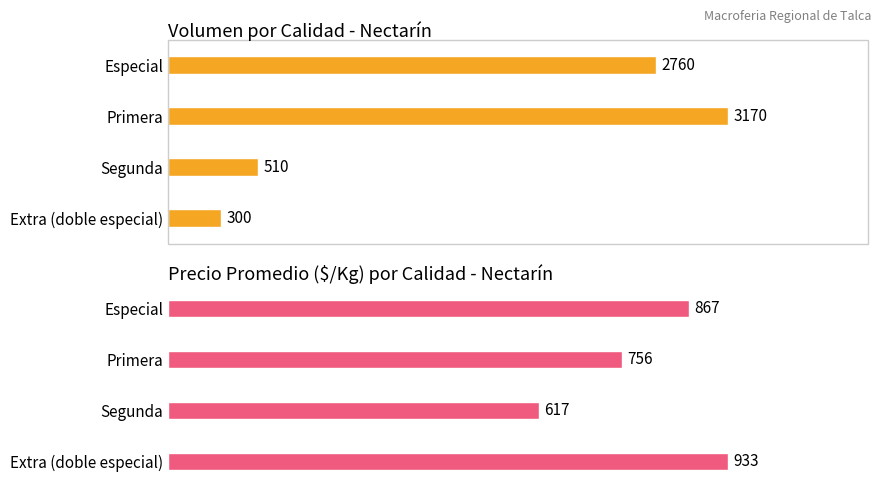

The Volumen (unidades) series shows 402 at 3. True or false?

False